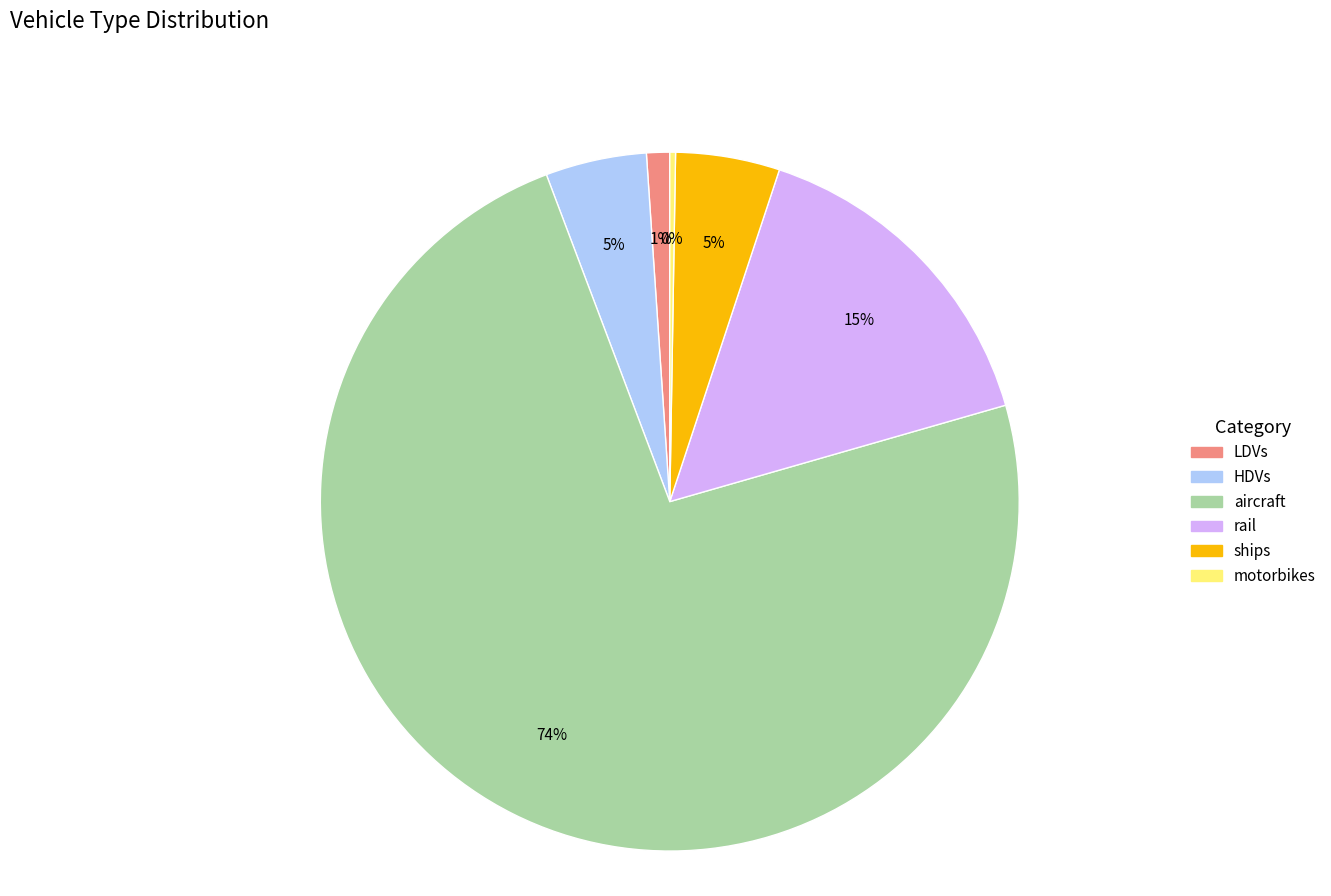

True or false: aircraft accounts for 86% of the total.

False